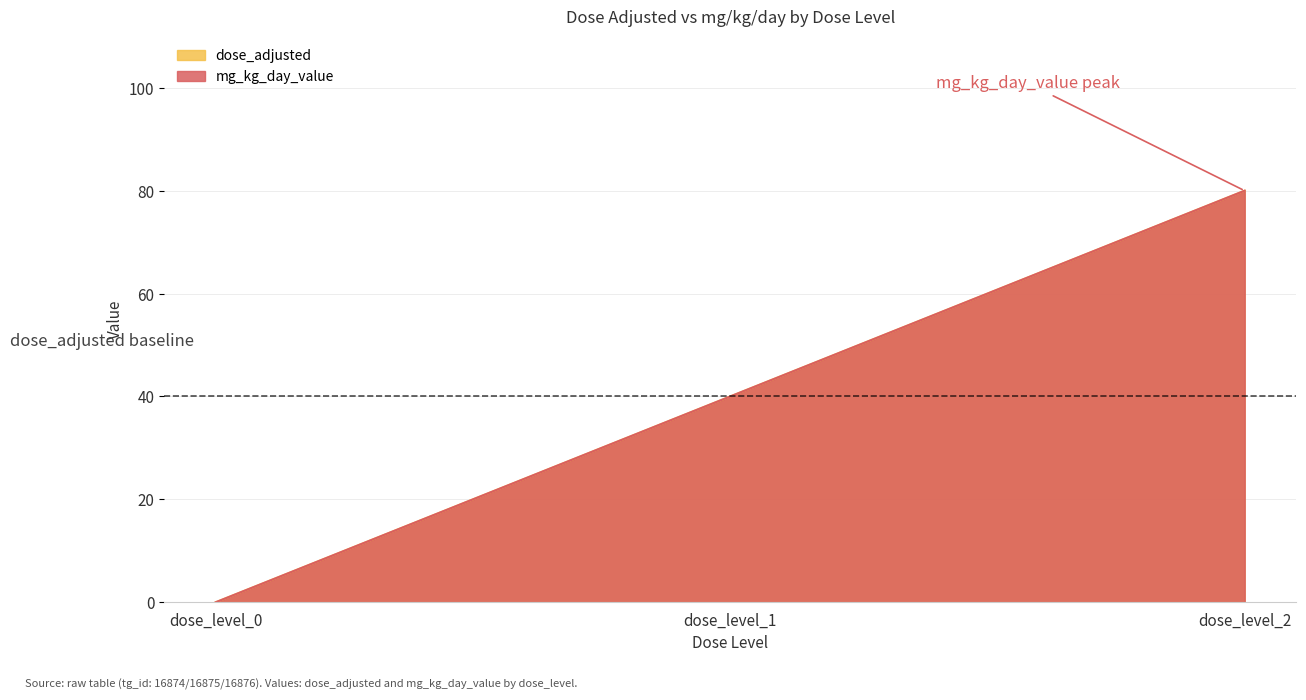

What is the difference between the maximum and second lowest values in the mg_kg_day_value series?

40